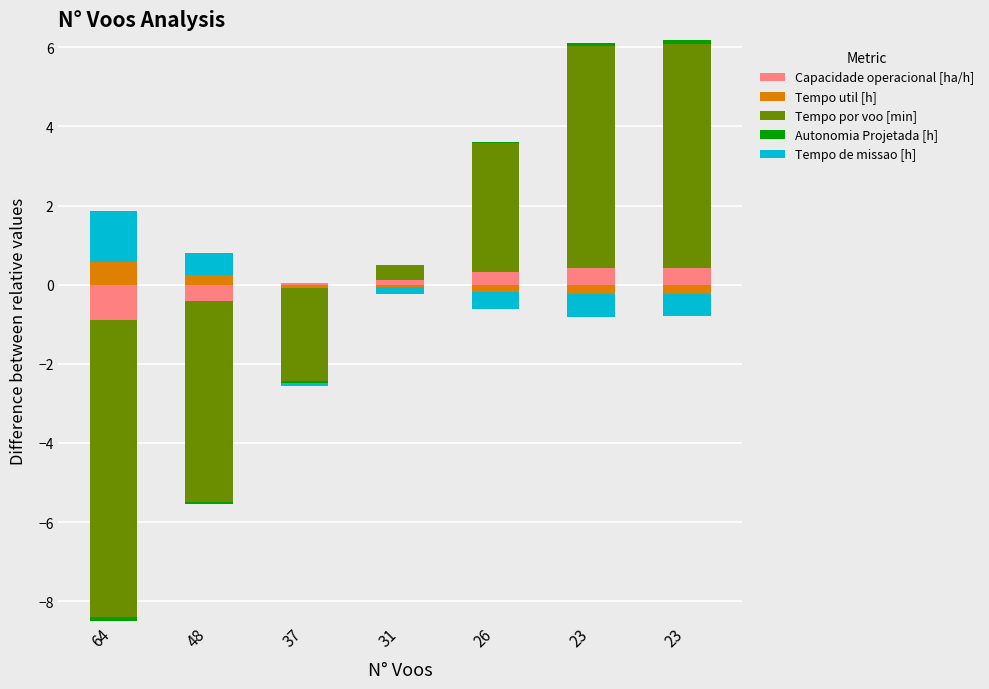

True or false: Tempo de missao [h] has a value of 0.7 at 23.

False